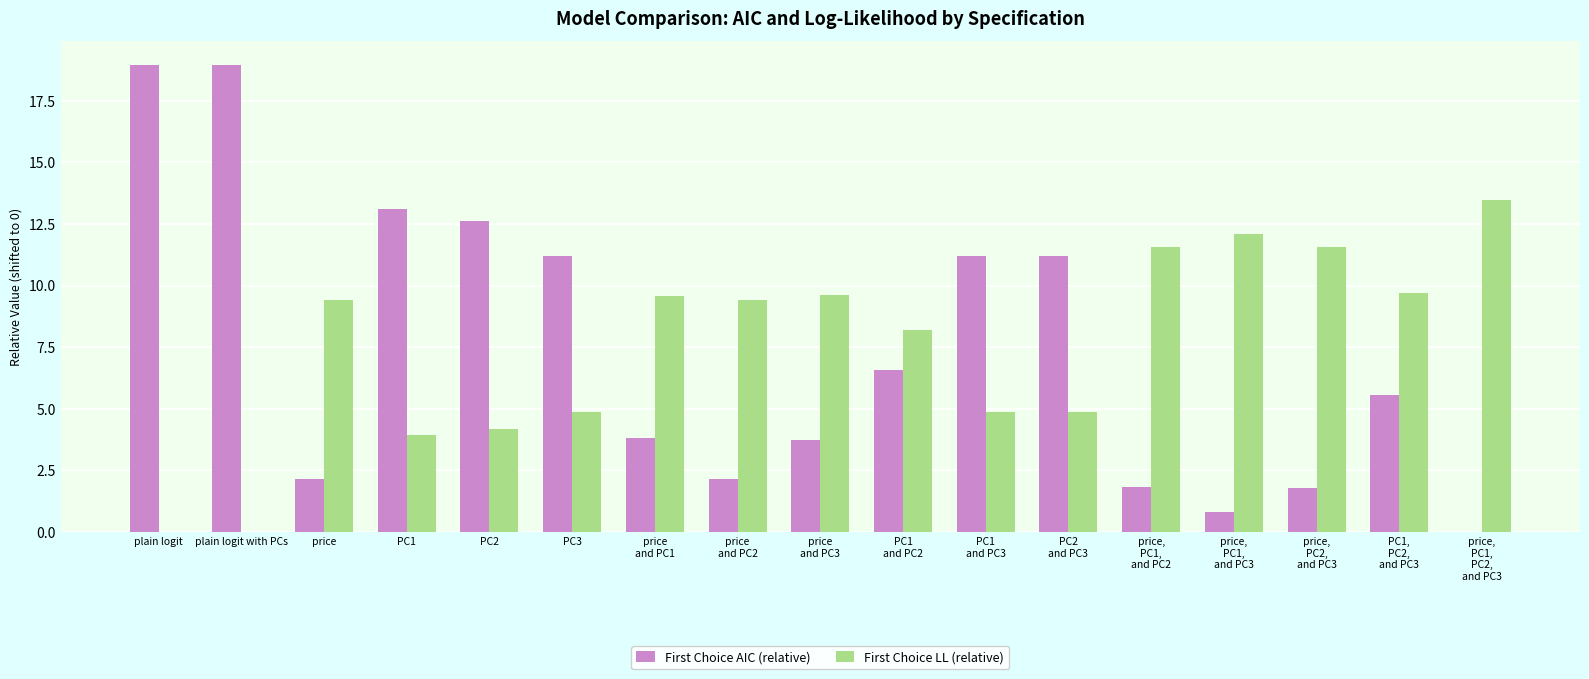

At which label does First Choice LL (relative) first exceed 9?

price